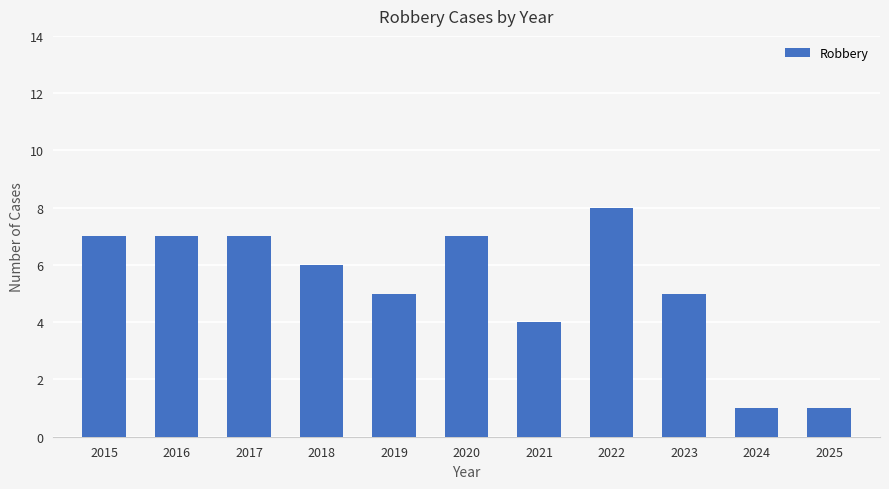

What is the minimum value shown in the chart?

1